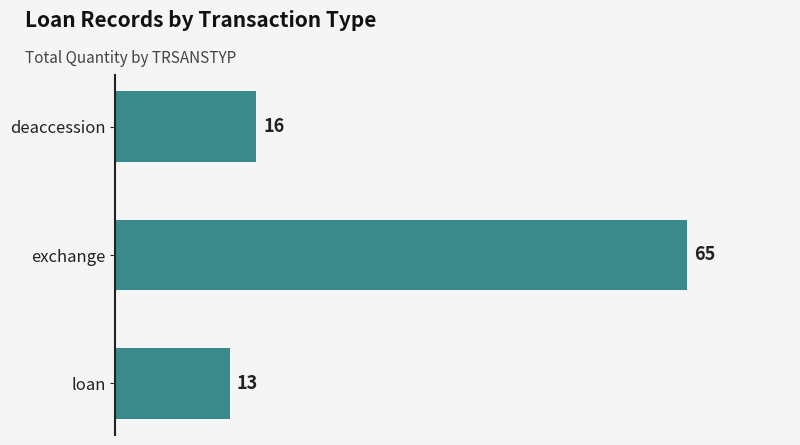

At which category does the chart reach its peak across all series?

exchange